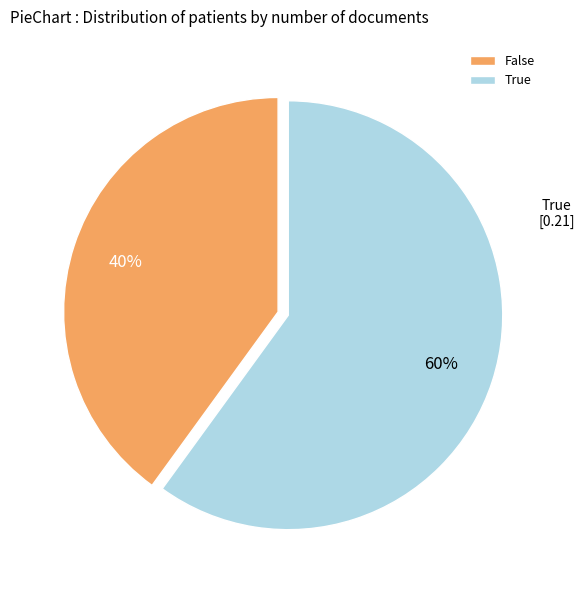

What percentage is the True slice, to the nearest percent?

60%